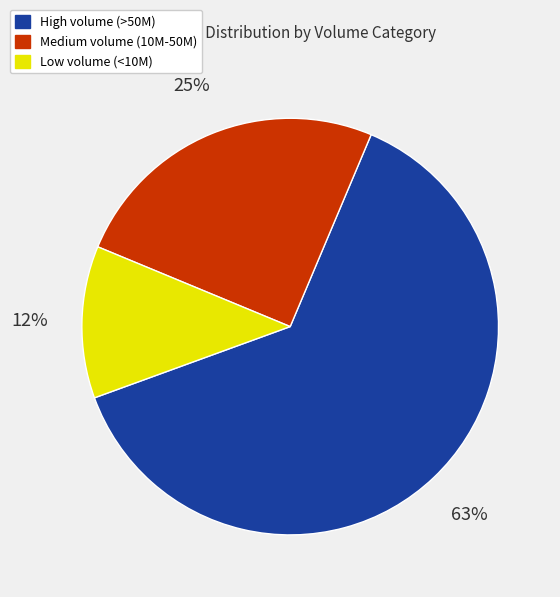

Is it true that Medium volume (10M-50M) is 25% of the pie?

True